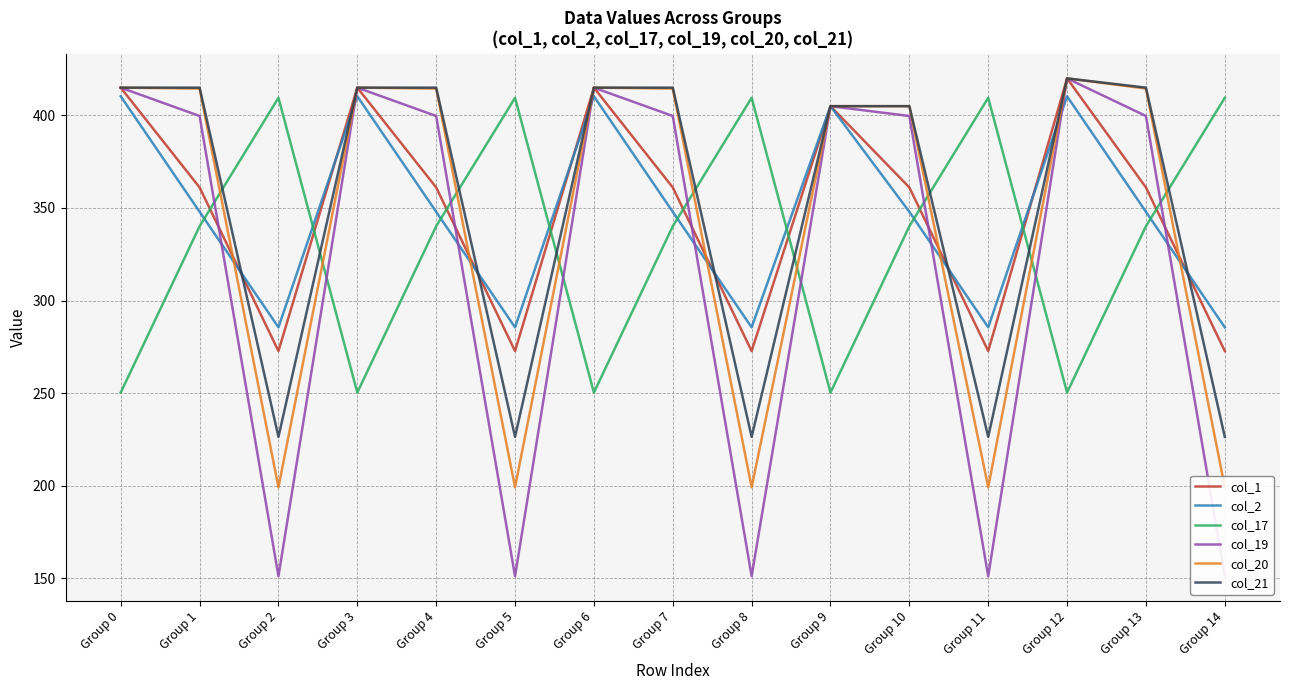

Which series changed the most between Group 3 and Group 7?

col_17